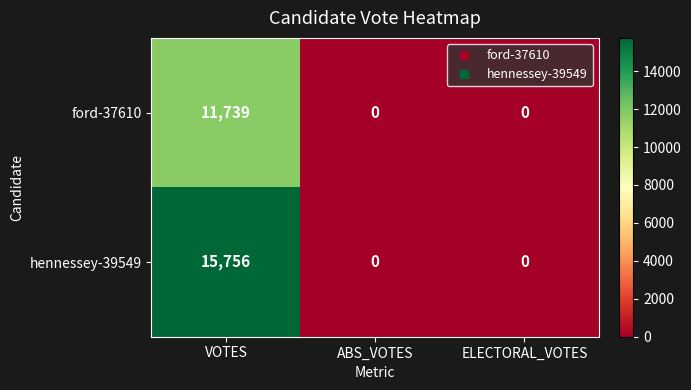

Count the number of categories in the chart.

3